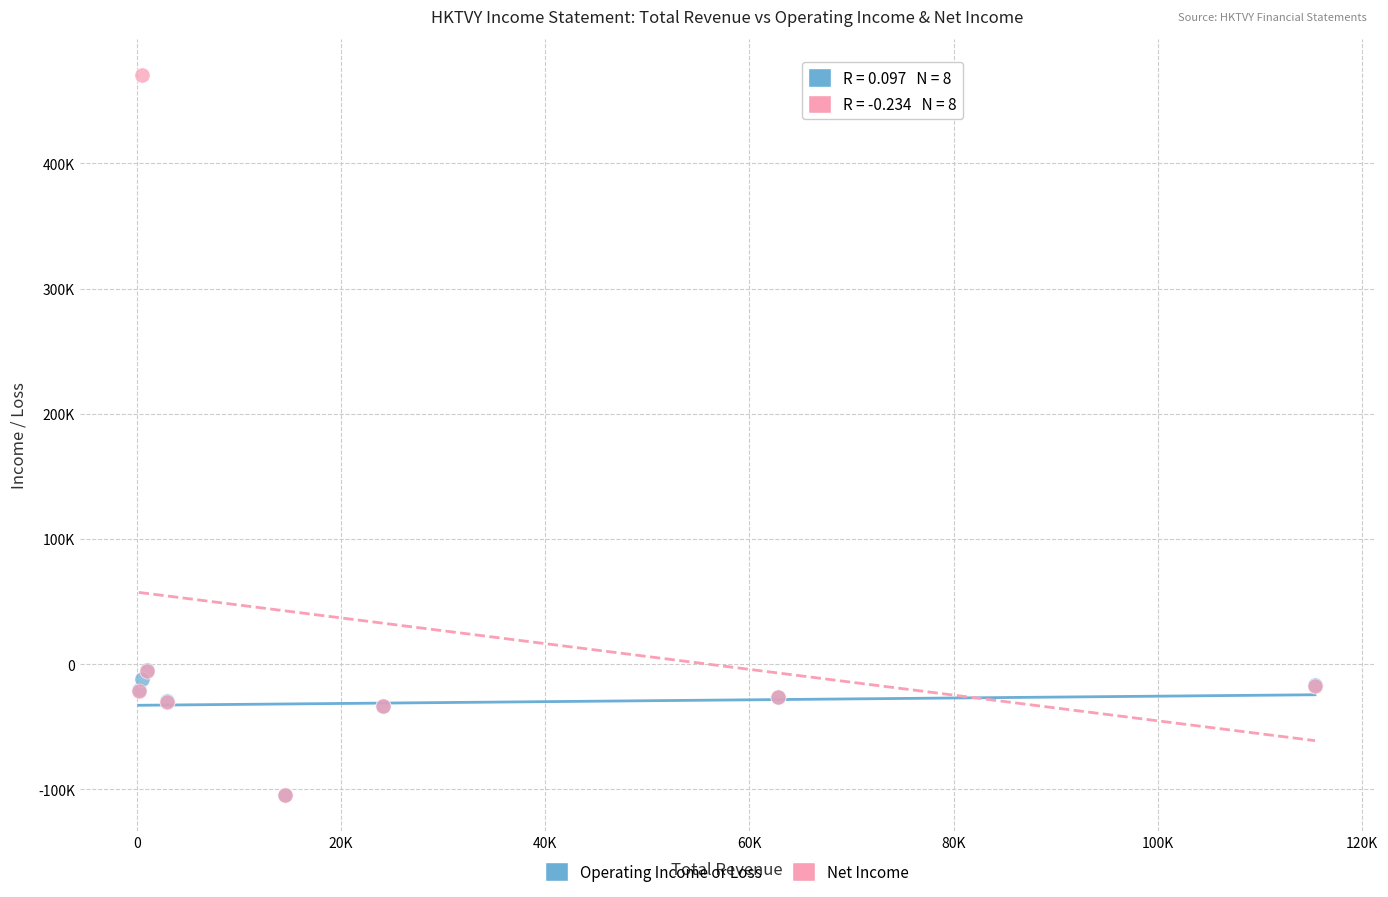

Which series reaches the maximum Y coordinate?

Net Income